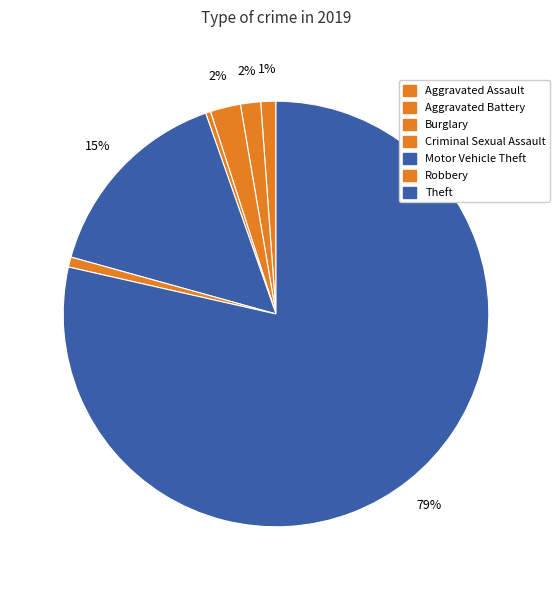

Which slice is the smallest?

Criminal Sexual Assault